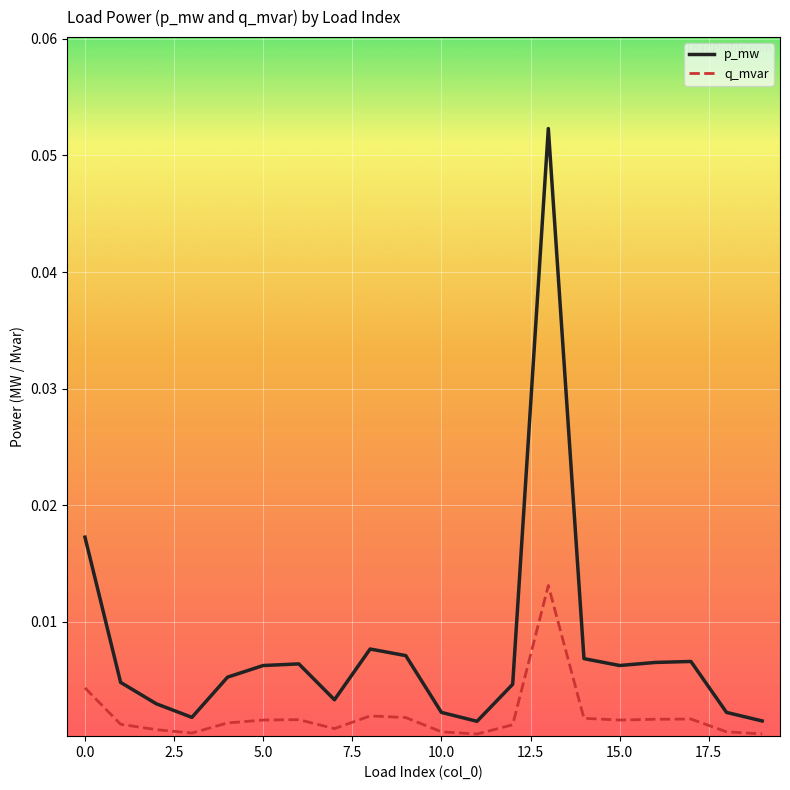

In q_mvar, how many points are lower than both neighbors (excluding endpoints)?

4